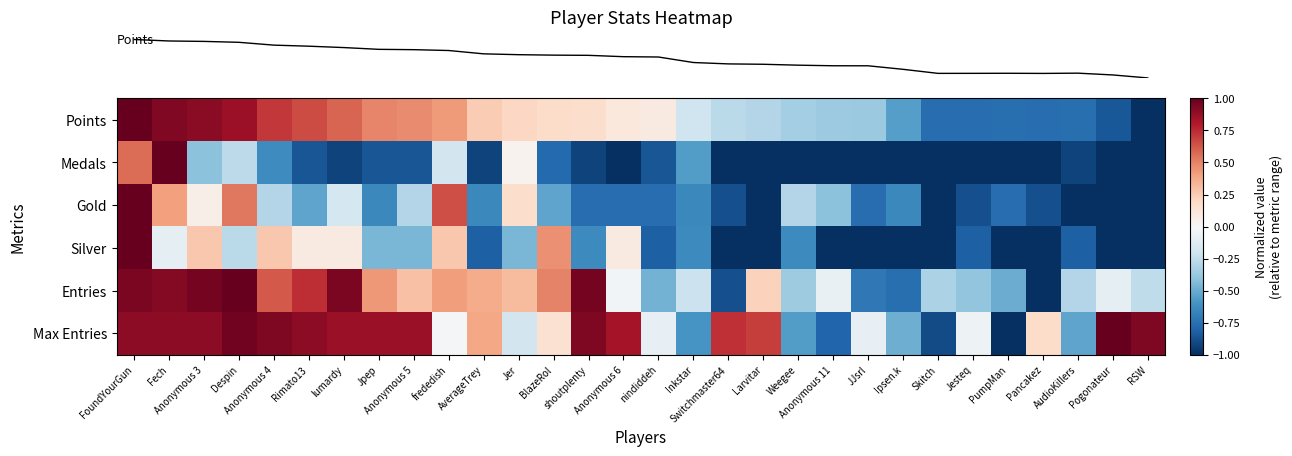

Between FoundYourGun and Jpep, which is larger?

FoundYourGun